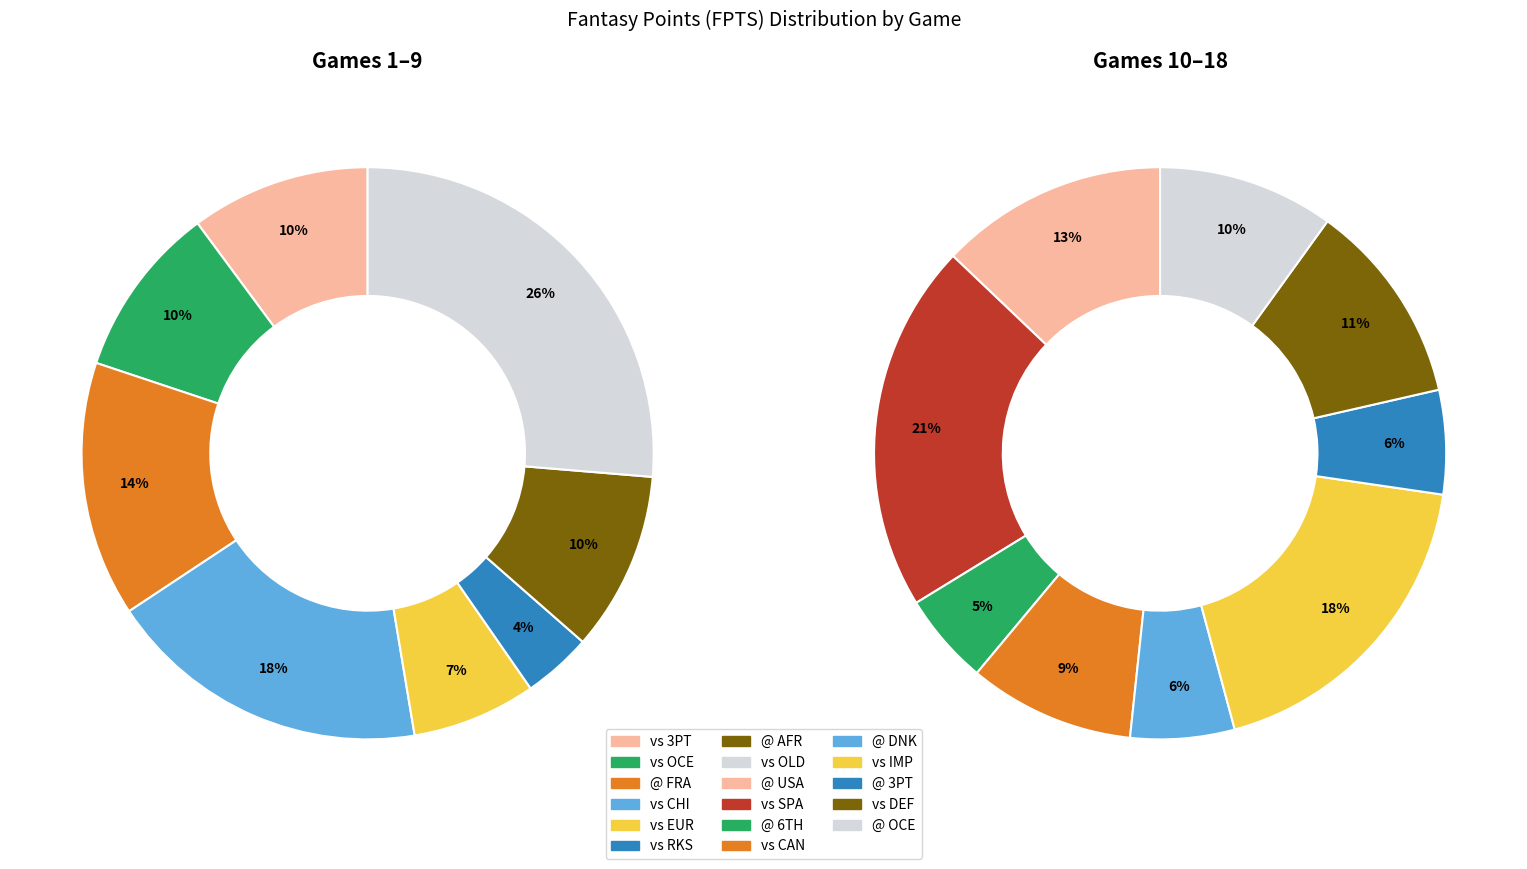

True or false: @ DNK accounts for 1% of the total.

False